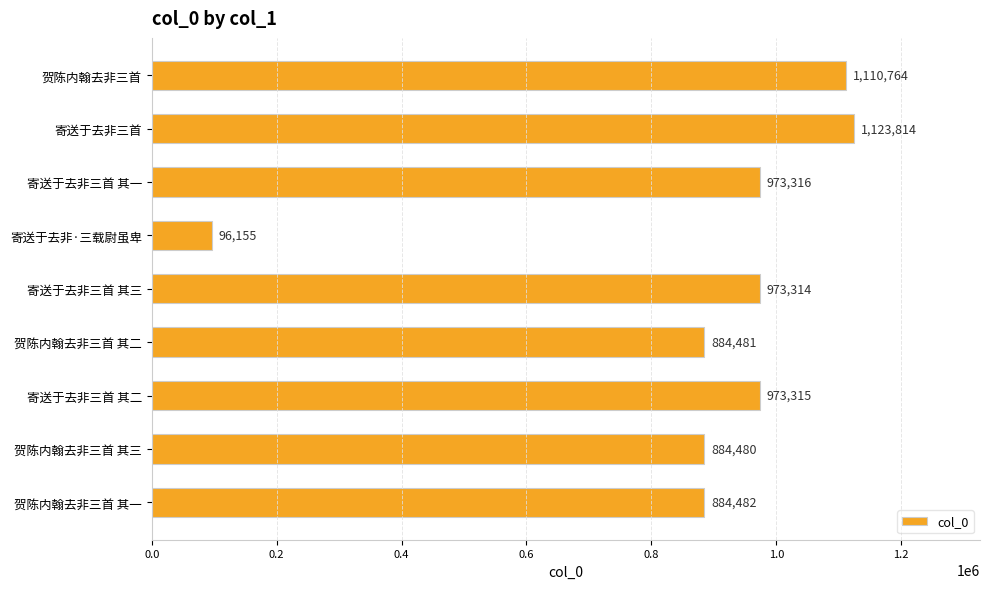

Where is the data nearest to the value 609984?

贺陈内翰去非三首 其三